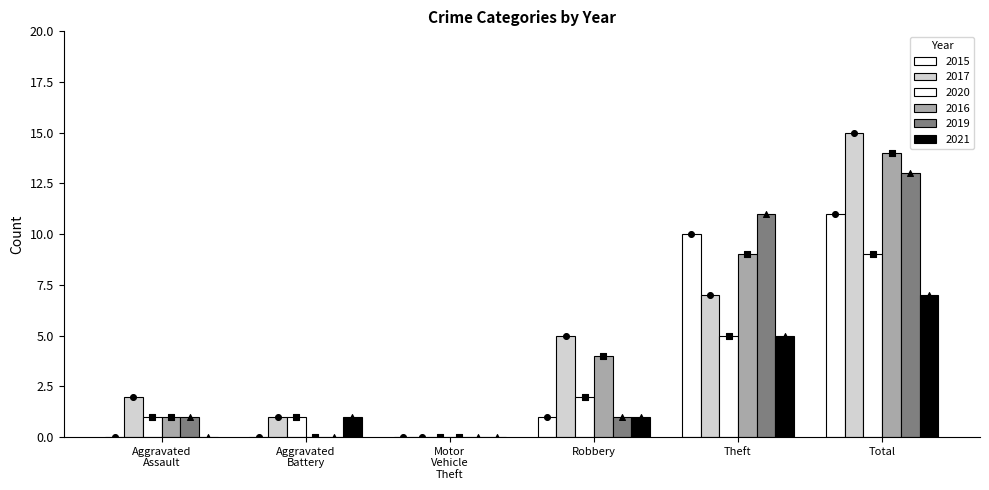

Which series has the widest spread of Y values?

2017